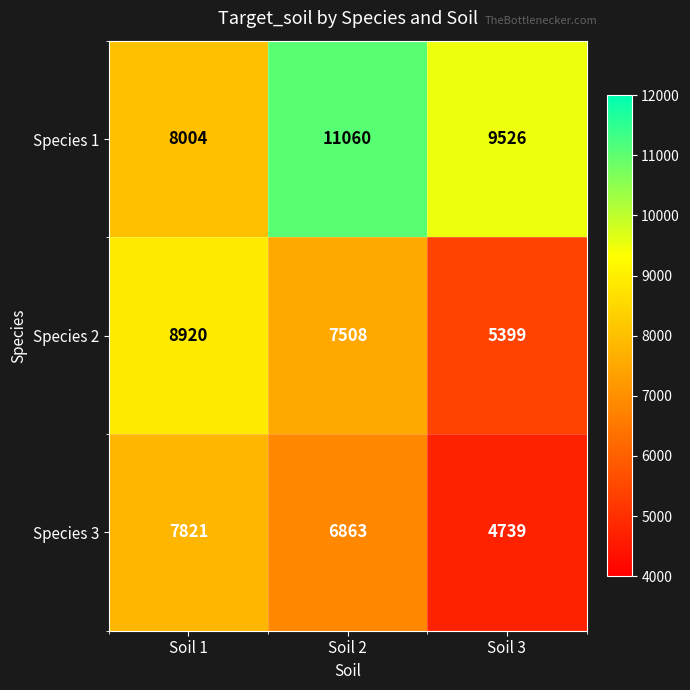

True or false: Species 2 has a value of 8641 at Soil 3.

False